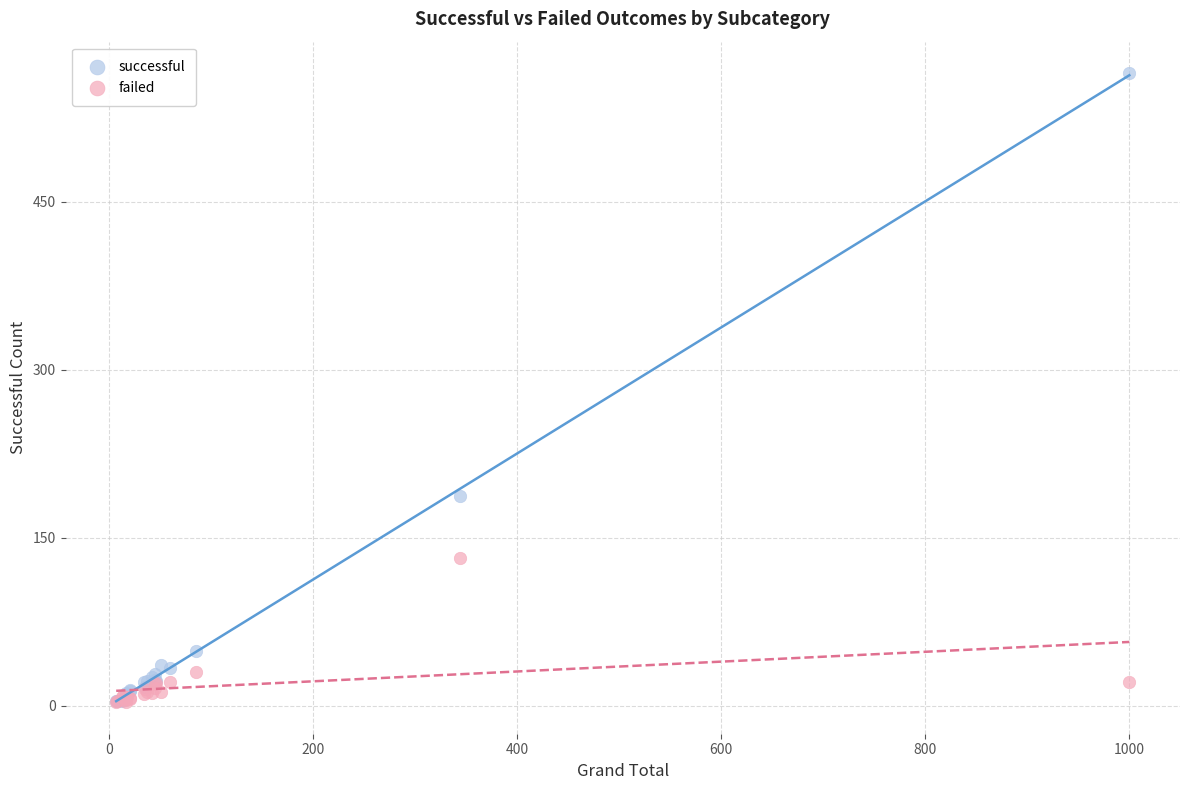

Across all series, what Y value is closest to 284?

187